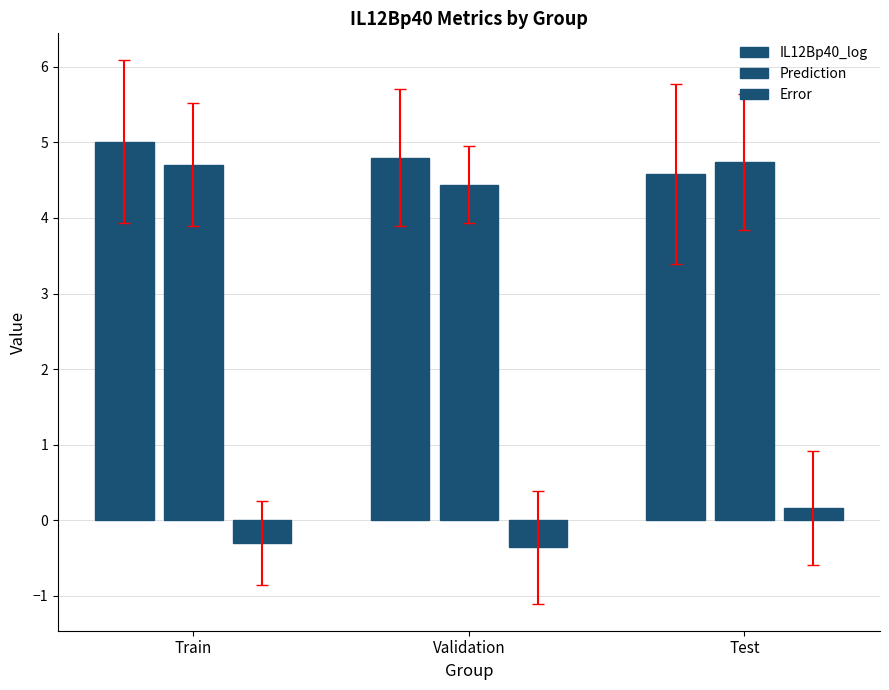

Is it true that IL12Bp40_log equals 4.6 at Test?

True